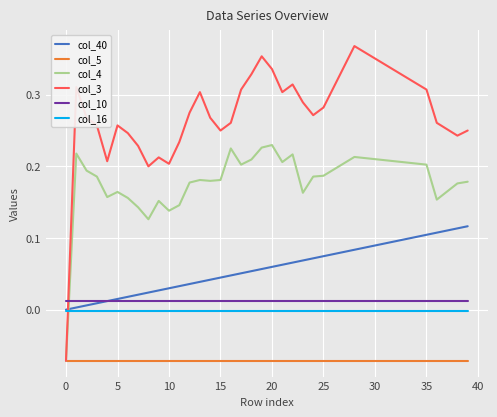

Rank the series by their maximum value, from lowest to highest.

col_5, col_16, col_10, col_40, col_4, col_3